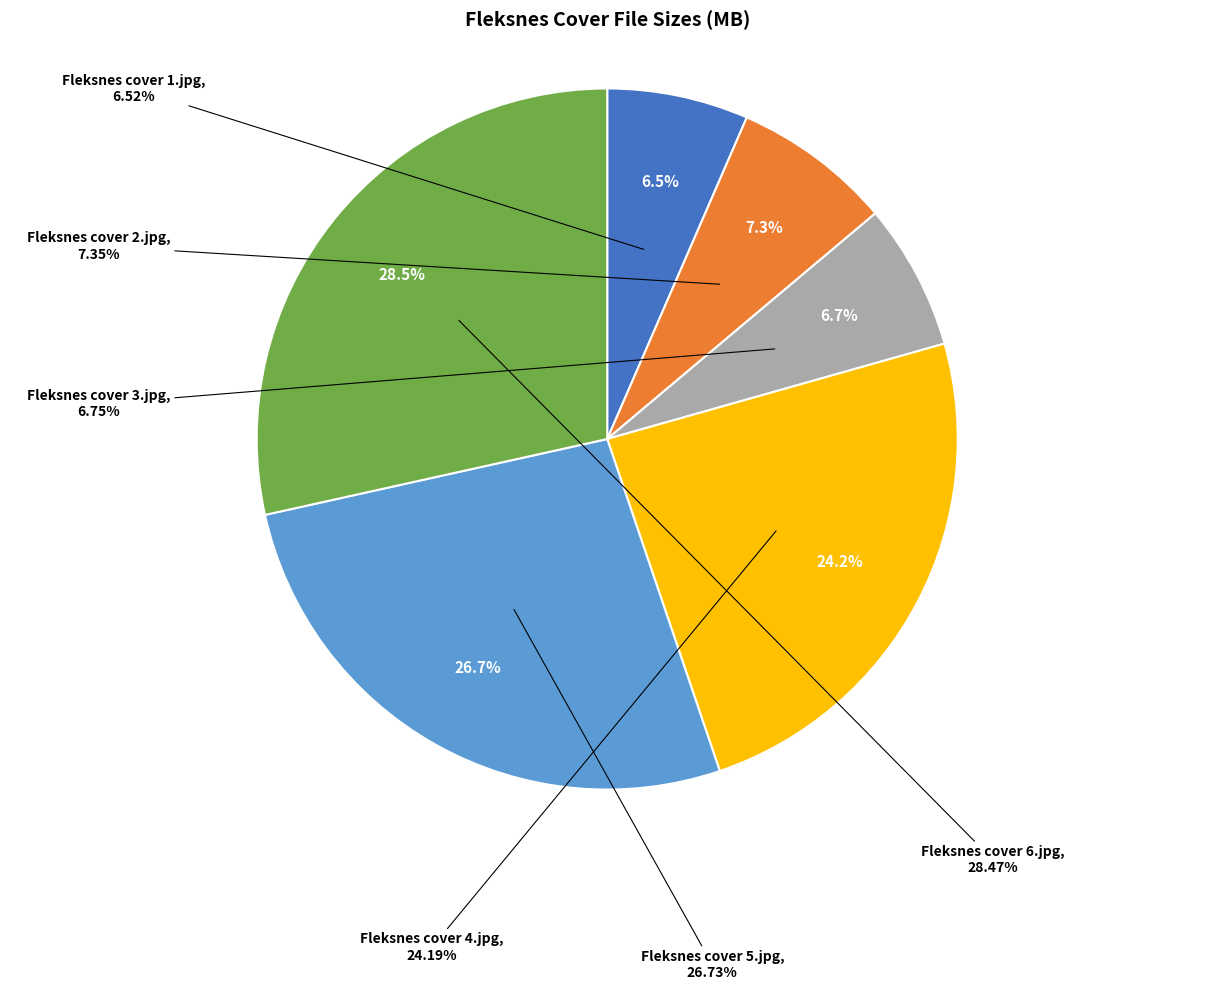

What percentage is the Fleksnes cover 4.jpg slice, to the nearest percent?

24%